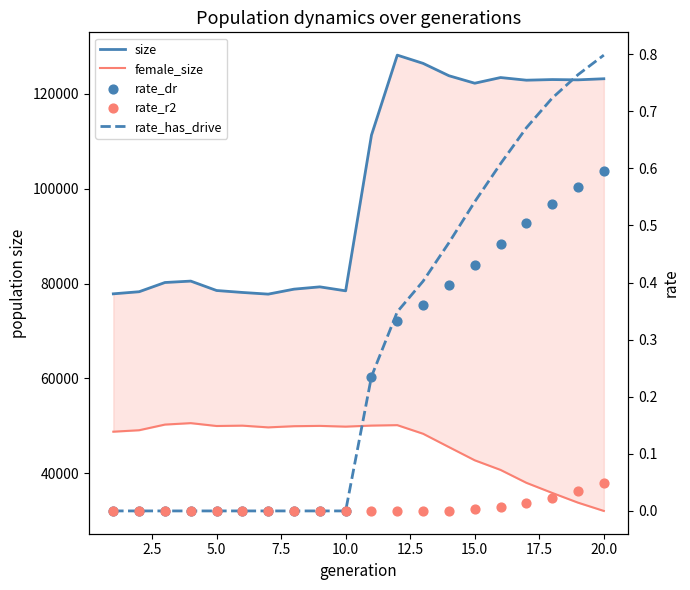

Is the value of rate_r2 at 14 greater than the value of rate_dr at 17?

No